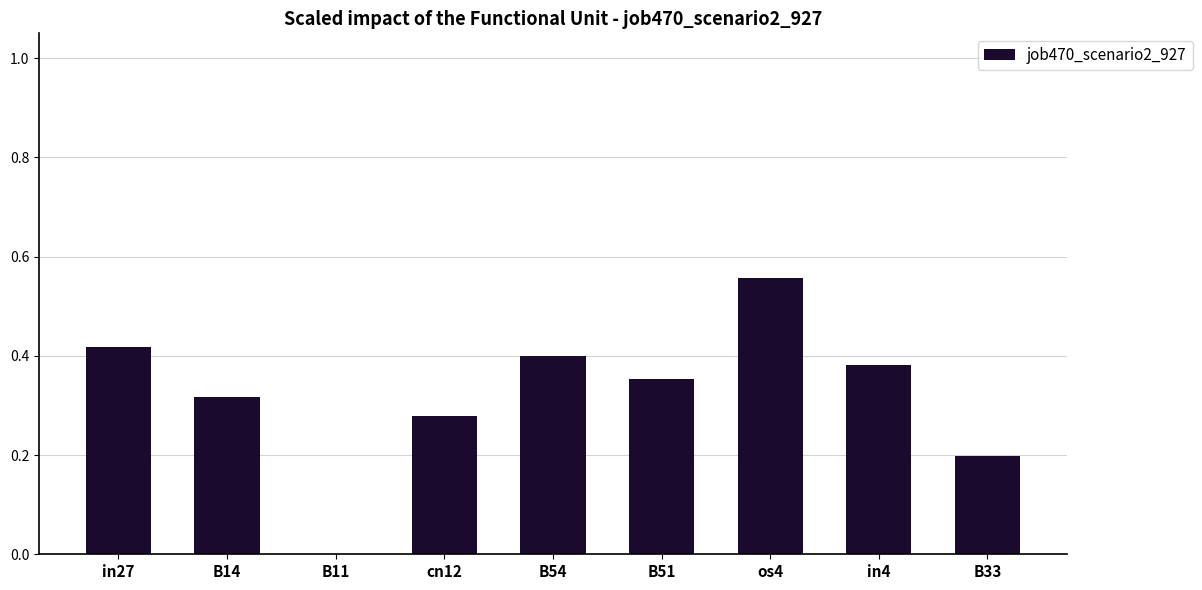

What is the change in value from B51 to os4?

+0.2